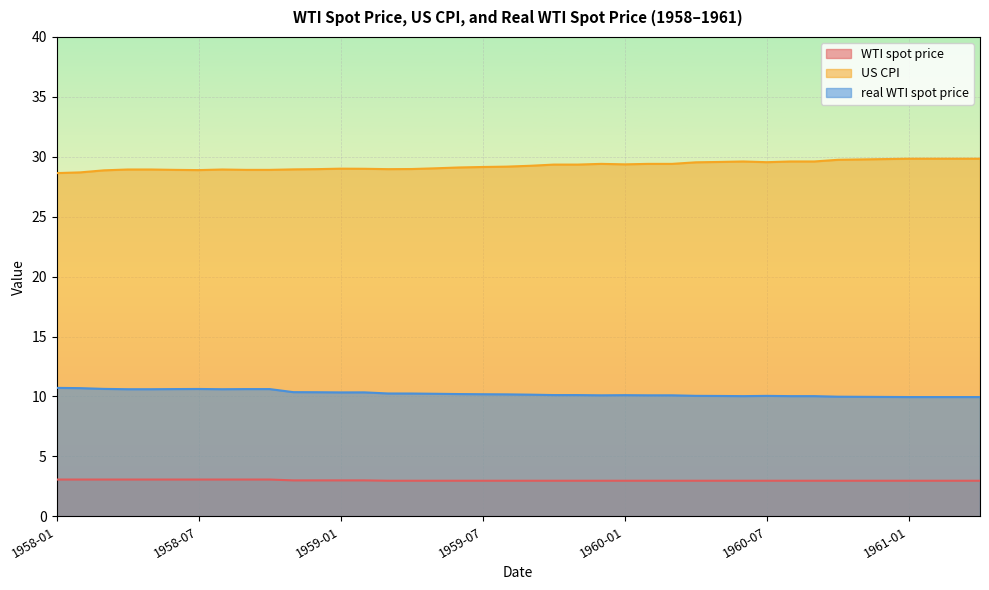

Reading right to left, list all the values displayed in this chart.

WTI spot price: 3.0	3.0	3.0	3.0	3.0	3.0	3.0	3.0	3.0	3.0	3.0	3.0	3.0	3.0	3.0	3.0	3.0	3.0	3.0	3.0	3.0	3.0	3.0	3.0	3.0	3.0	3.0	3.0	3.0	3.0	3.1	3.1	3.1	3.1	3.1	3.1	3.1	3.1	3.1	3.1
US CPI: 29.8	29.8	29.8	29.8	29.8	29.8	29.8	29.6	29.6	29.6	29.6	29.6	29.5	29.4	29.4	29.4	29.4	29.4	29.4	29.2	29.2	29.1	29.1	29.0	29.0	29.0	29.0	29.0	29.0	28.9	28.9	28.9	28.9	28.9	28.9	28.9	28.9	28.9	28.7	28.6
real WTI spot price: 10.0	10.0	10.0	10.0	10.0	10.0	10.0	10.0	10.0	10.1	10.0	10.0	10.1	10.1	10.1	10.1	10.1	10.1	10.1	10.2	10.2	10.2	10.2	10.2	10.2	10.3	10.3	10.3	10.4	10.4	10.6	10.6	10.6	10.6	10.6	10.6	10.6	10.6	10.7	10.7